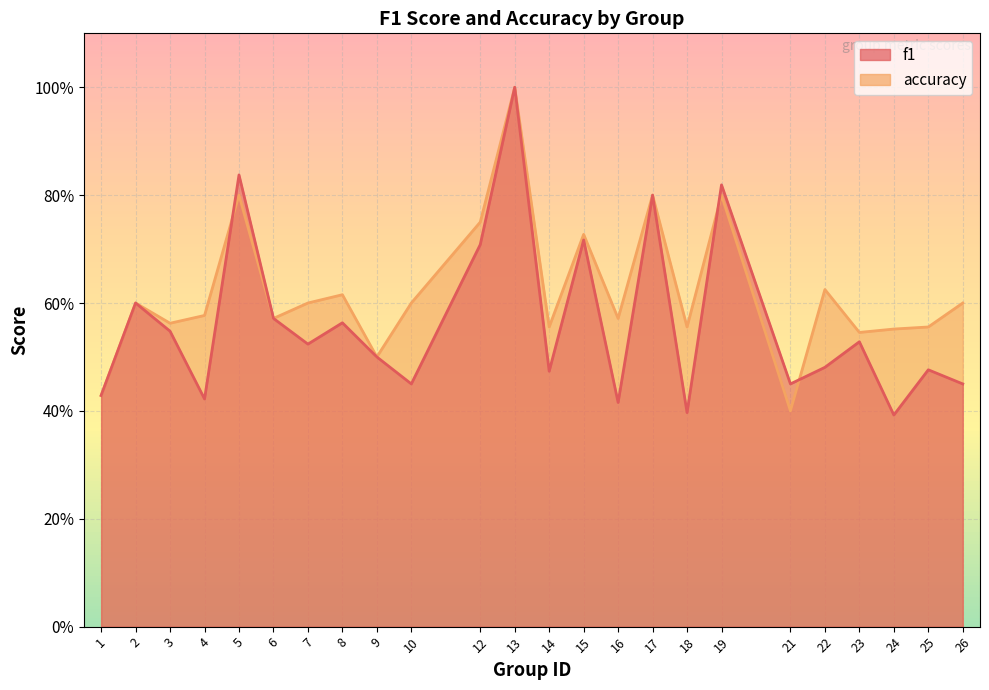

At how many categories does at least one series exceed 0?

24